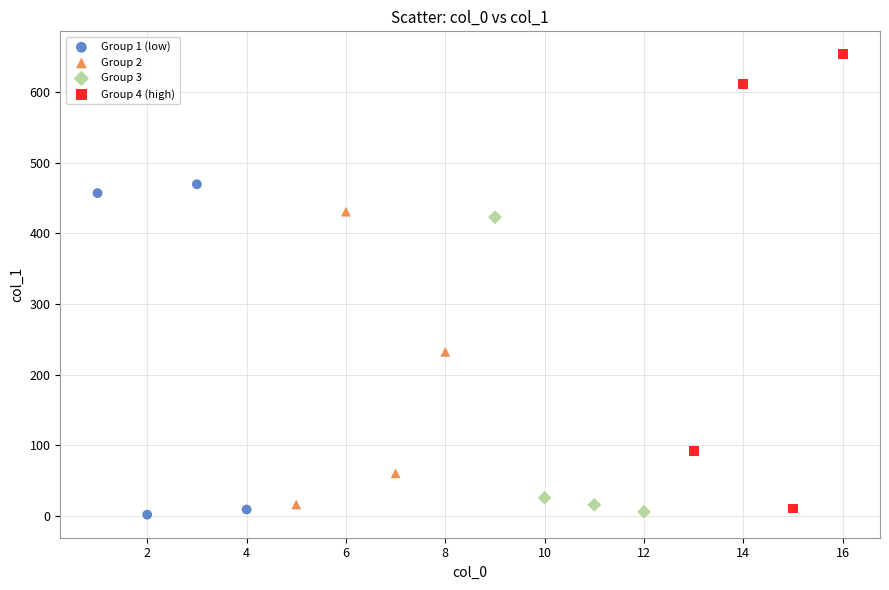

Which series has the widest spread of Y values?

Group 4 (high)